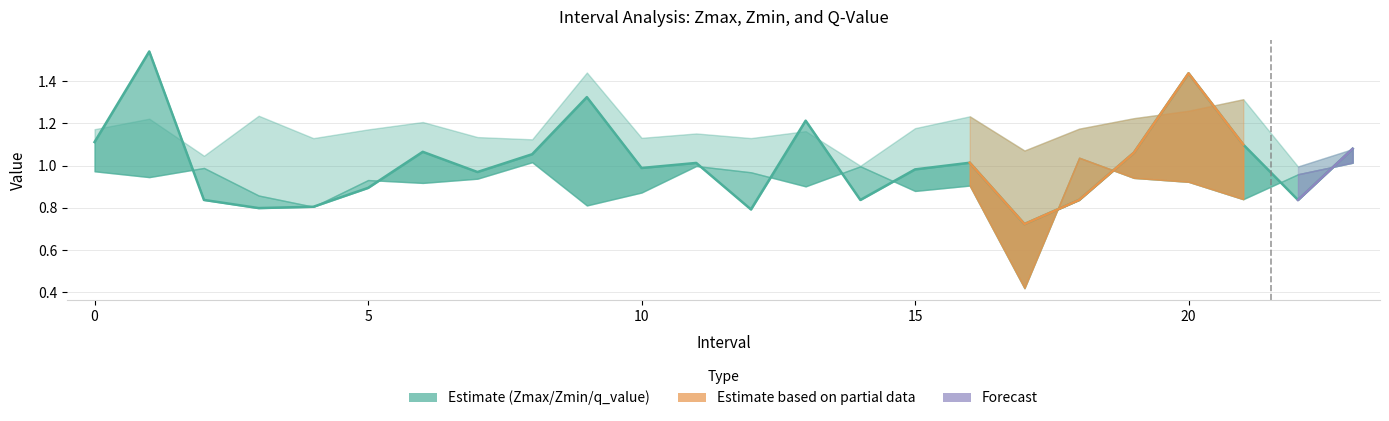

Reading left to right, what are all the values shown in this chart?

Zmax: 0=1.2	1=1.2	2=1.0	3=1.2	4=1.1	5=1.2	6=1.2	7=1.1	8=1.1	9=1.4	10=1.1	11=1.2	12=1.1	13=1.2	14=1.0	15=1.2	16=1.2	17=1.1	18=1.2	19=1.2	20=1.3	21=1.3	22=1.0	23=1.1
Zmin: 0=1.0	1=0.9	2=1.0	3=0.9	4=0.8	5=0.9	6=0.9	7=0.9	8=1.0	9=0.8	10=0.9	11=1.0	12=1.0	13=0.9	14=1.0	15=0.9	16=0.9	17=0.4	18=1.0	19=0.9	20=0.9	21=0.8	22=1.0	23=1.0
q_value: 0=1.1	1=1.5	2=0.8	3=0.8	4=0.8	5=0.9	6=1.1	7=1.0	8=1.1	9=1.3	10=1.0	11=1.0	12=0.8	13=1.2	14=0.8	15=1.0	16=1.0	17=0.7	18=0.8	19=1.1	20=1.4	21=1.1	22=0.8	23=1.1